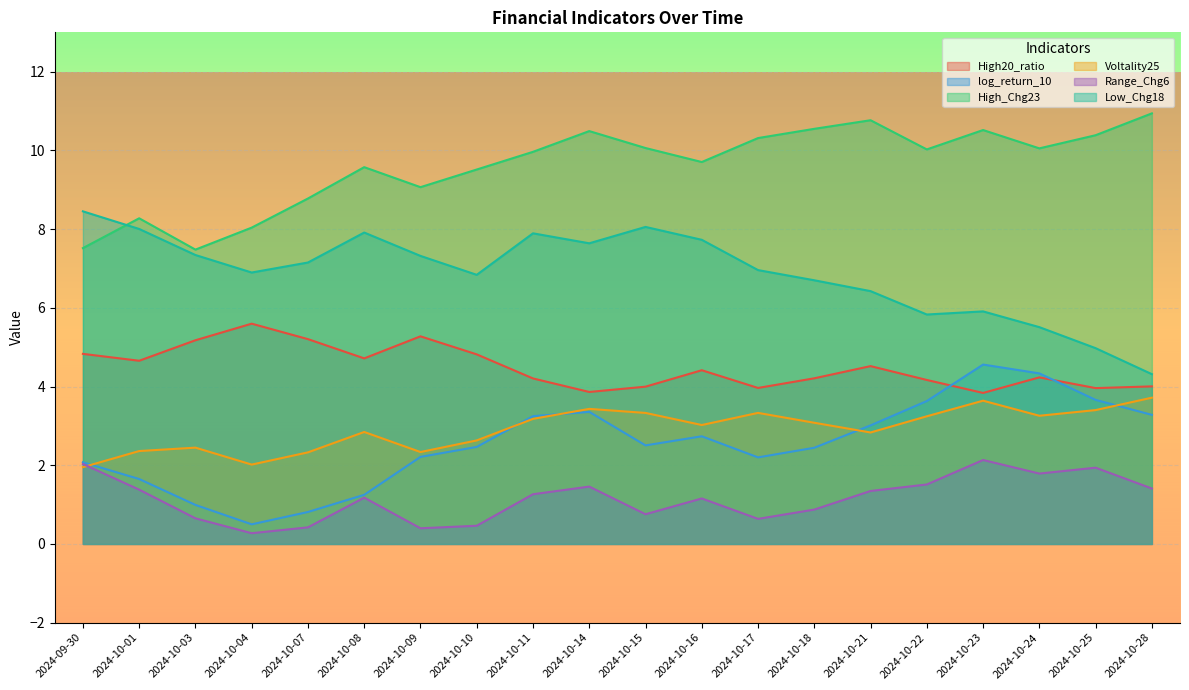

Which series has the largest total across all categories?

High_Chg23